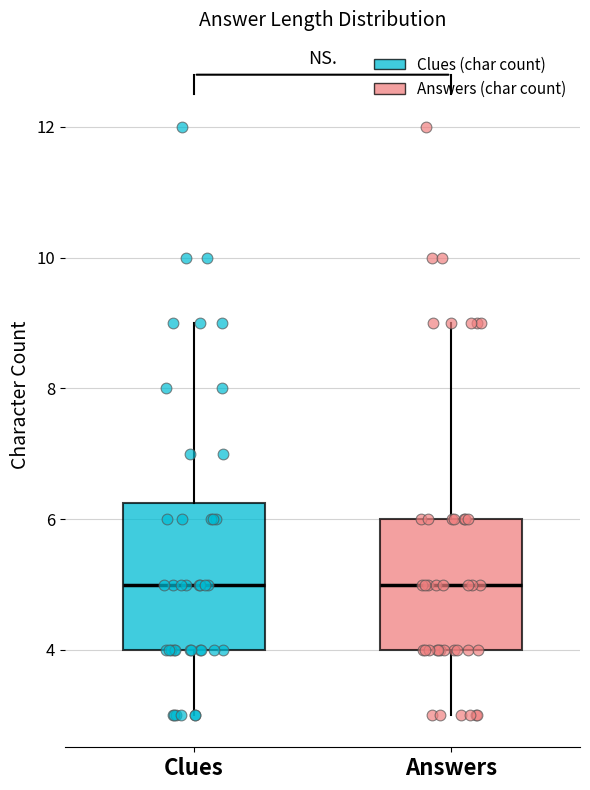

Reading left to right, read every box against the y-axis: the position of its median line, the range the box covers, and the ends of its whiskers. The values are not printed on the chart, so give them approximately, as read against the axis.

Clues: median 5.0, box 4.0 to 6.2, whiskers 3.0 to 9.0
Answers: median 5.0, box 4.0 to 6.0, whiskers 3.0 to 9.0